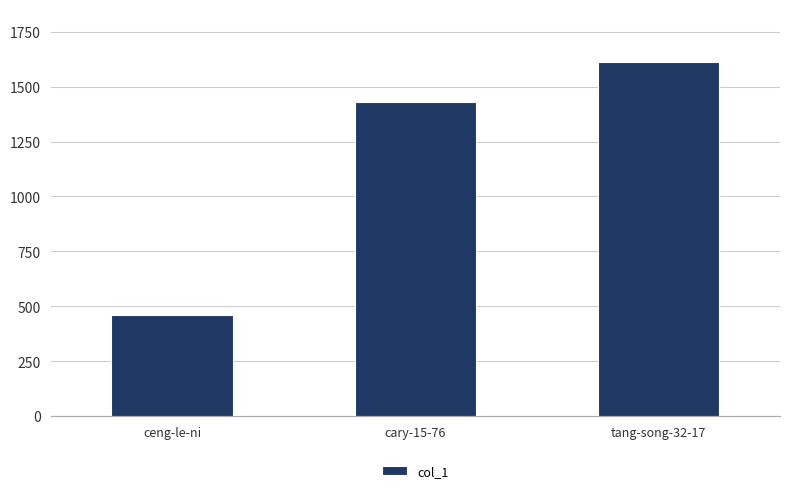

How many distinct data groups are displayed?

1